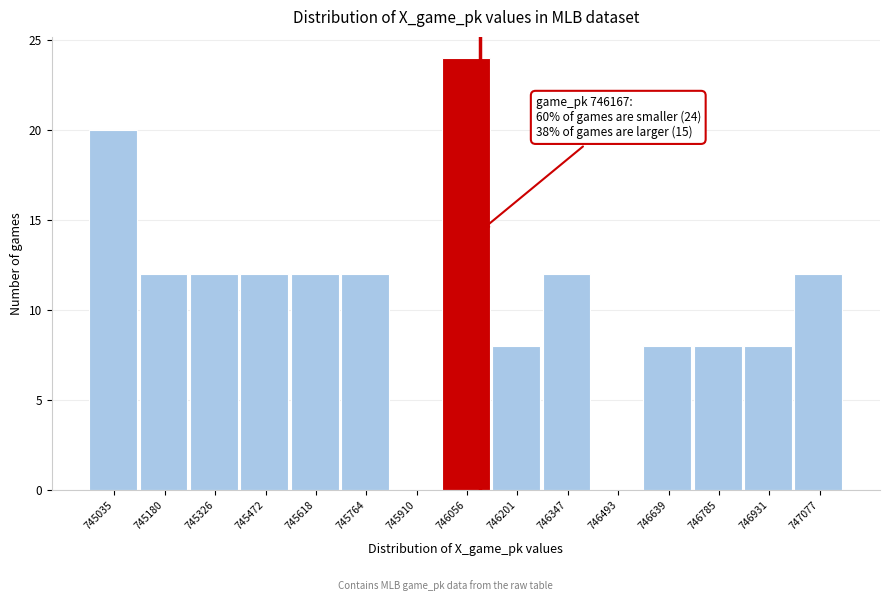

Reading left to right, extract all data points from this chart.

745035=20	745180=12	745326=12	745472=12	745618=12	745764=12	745910=0	746056=24	746201=8	746347=12	746493=0	746639=8	746785=8	746931=8	747077=12